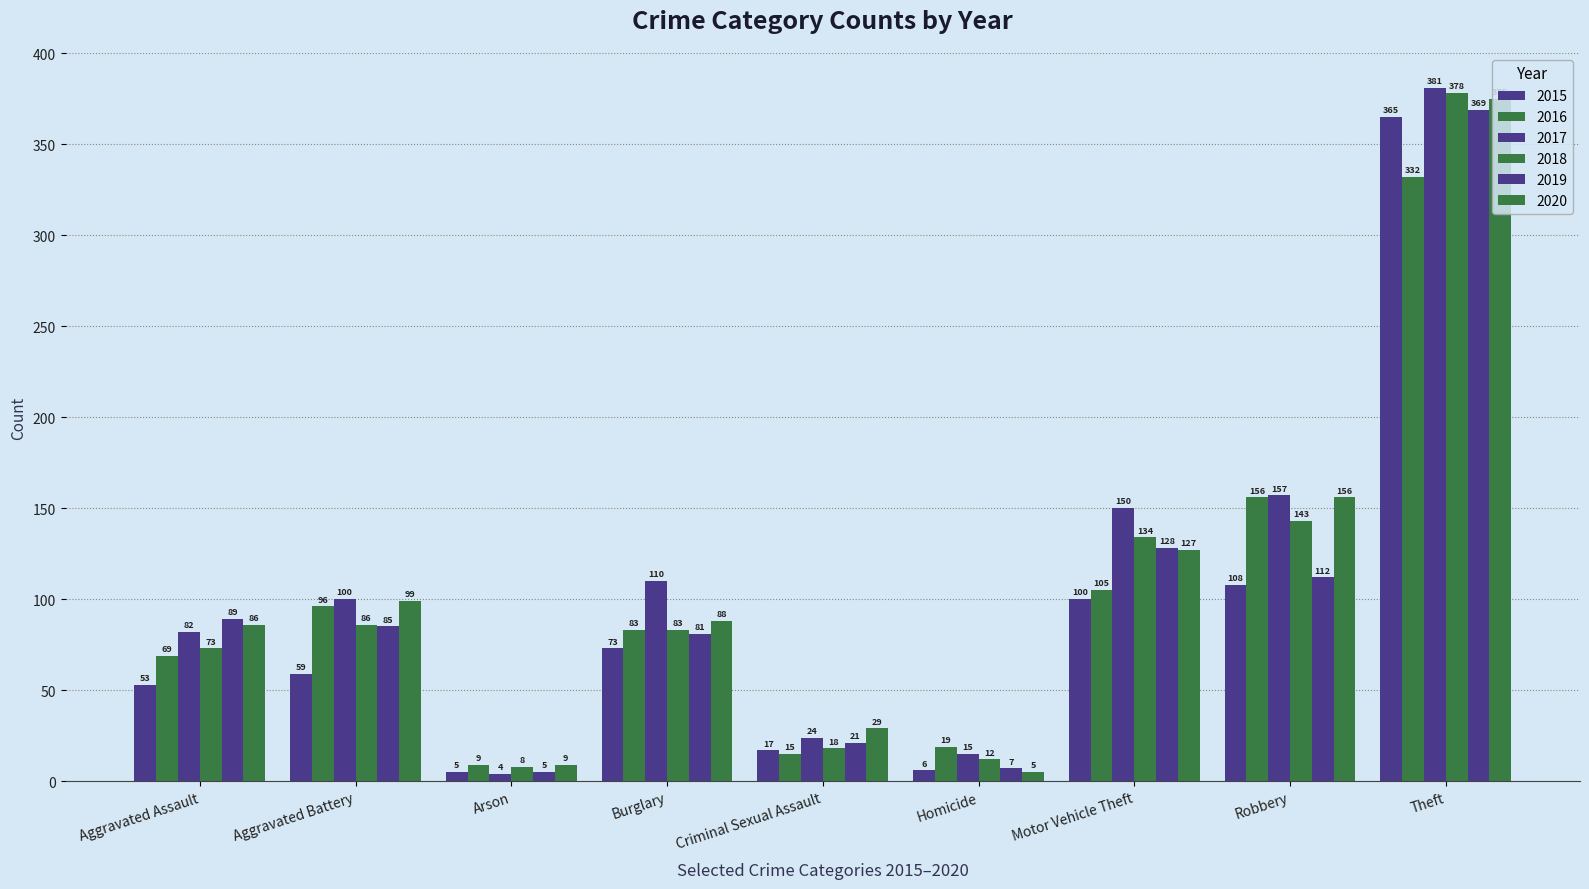

What is the maximum value for 2017?

381